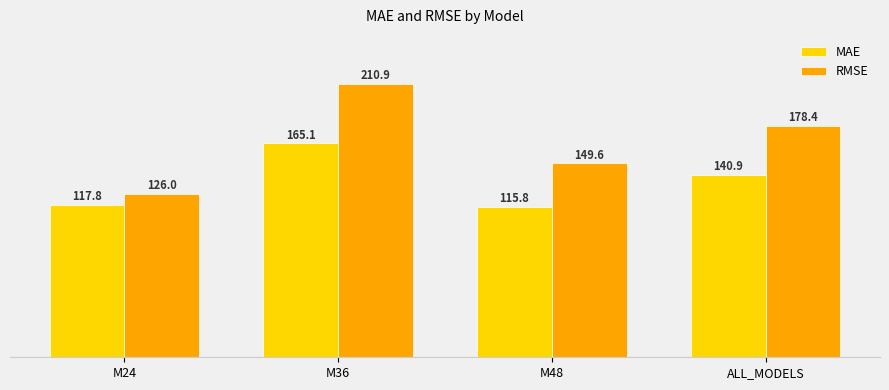

What is the sum of the RMSE values at M48 and ALL_MODELS?

328.0